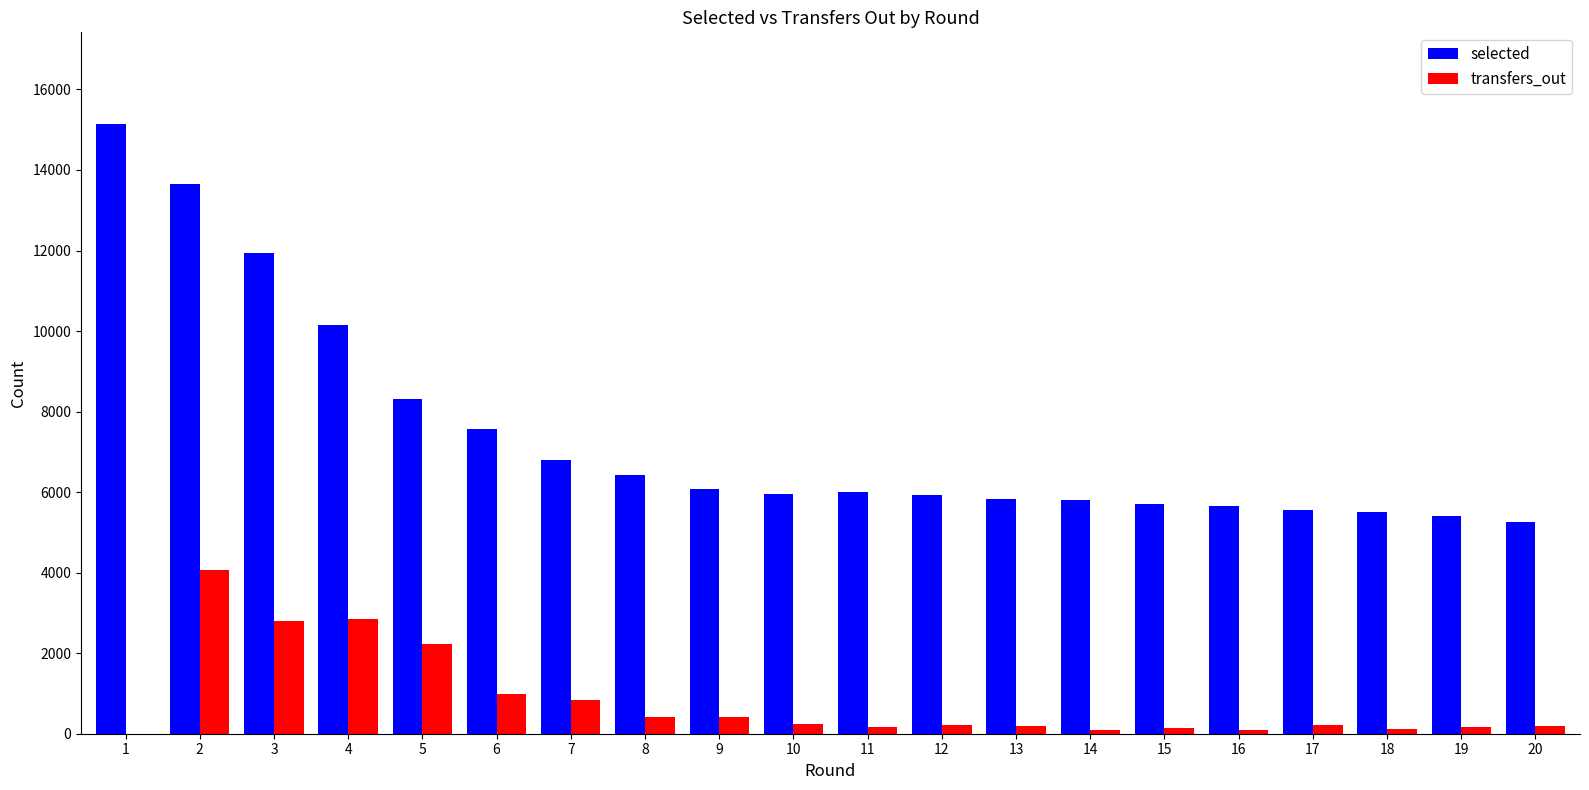

At which category is the sum across all series the highest?

2